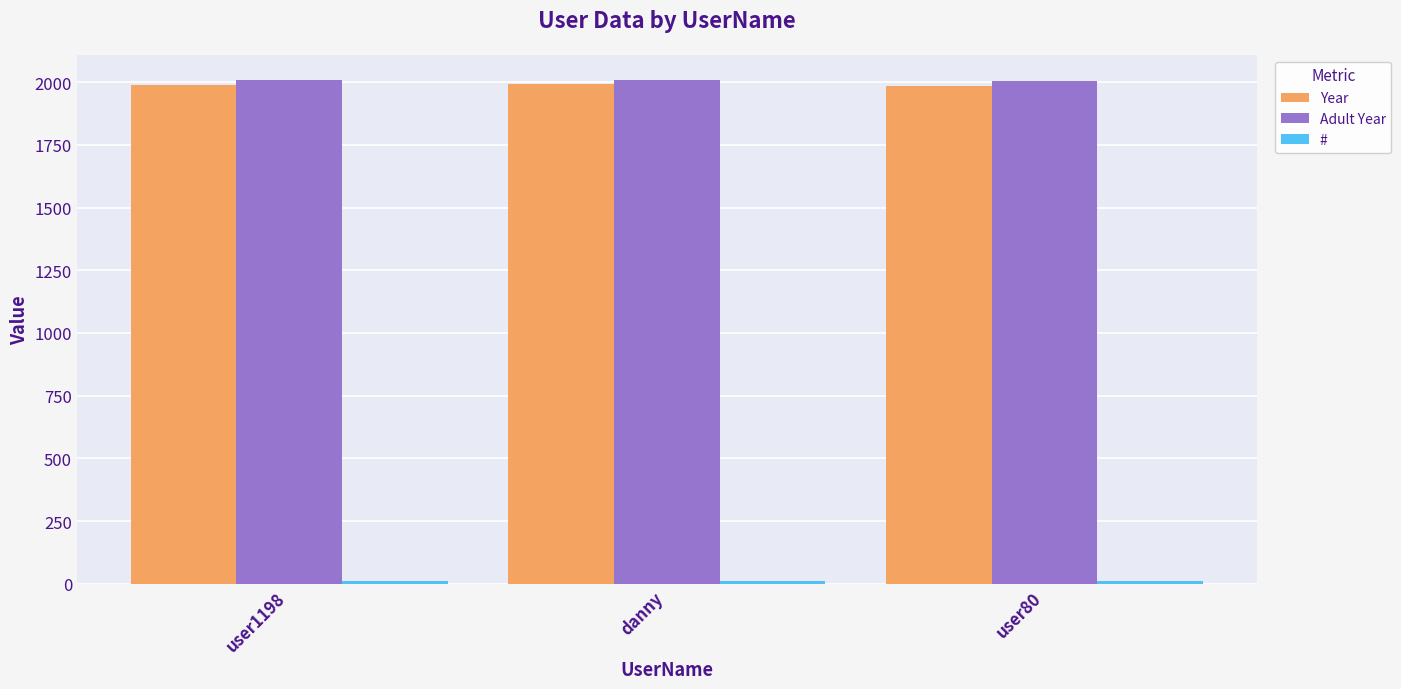

How many categories are shown in the chart?

3